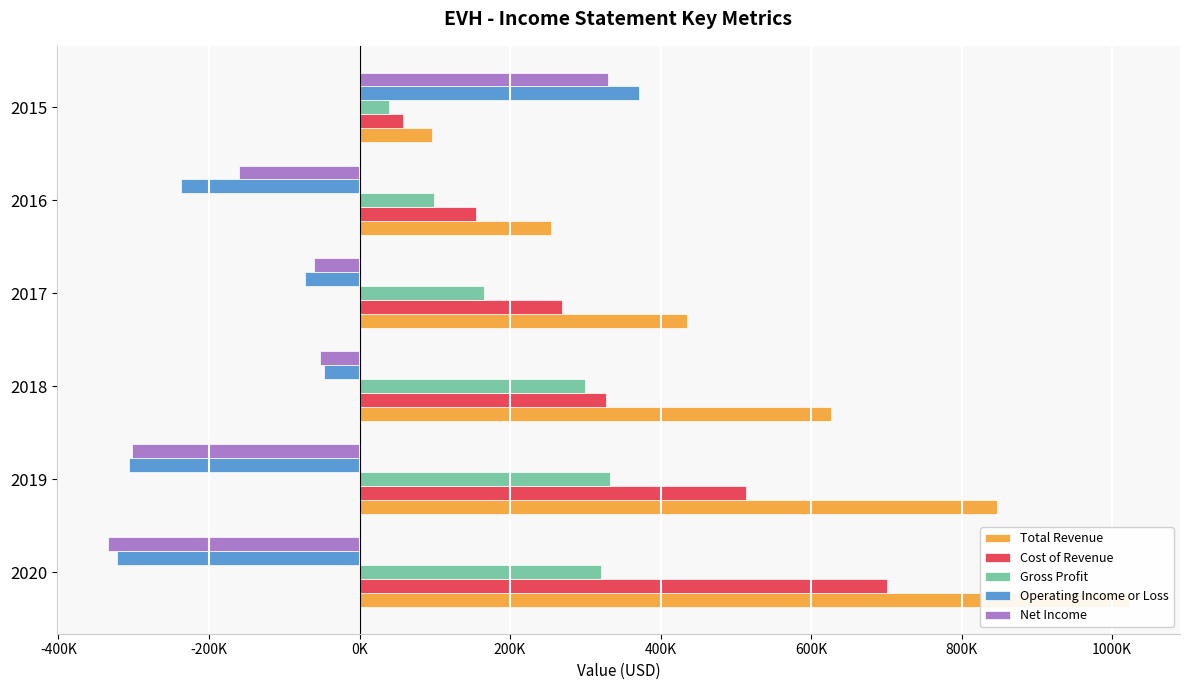

What is the average value of the Operating Income or Loss series?

-102600